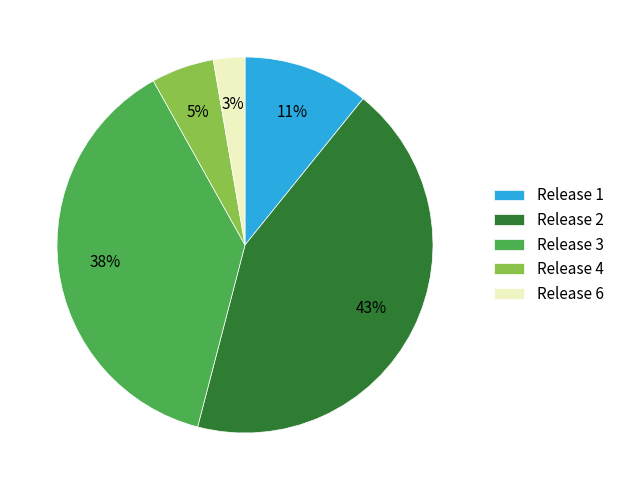

Is the sum of Release 6 and Release 3 greater than half?

No